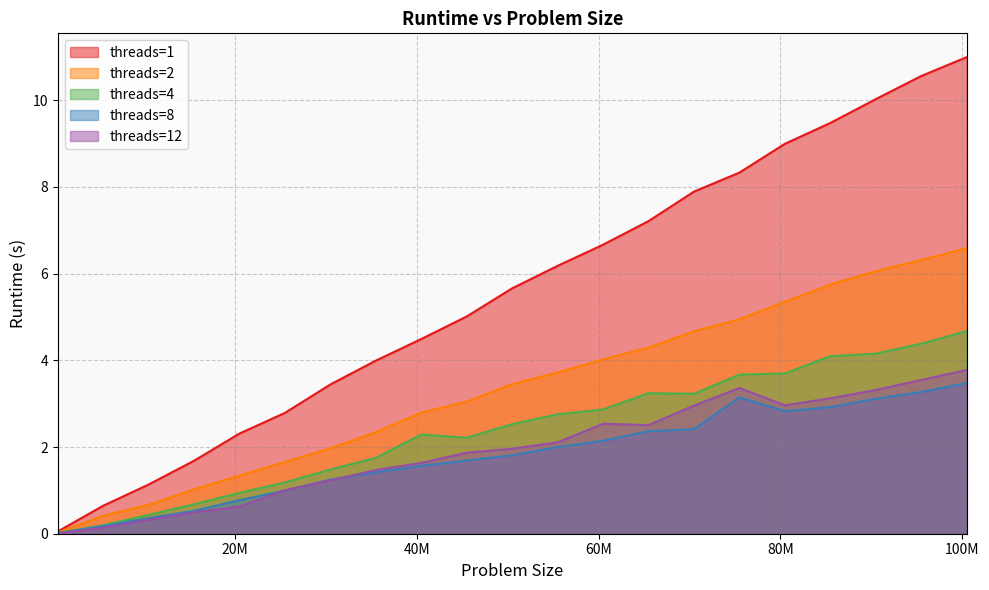

What are all the series names shown in the legend?

threads=1, threads=2, threads=4, threads=8, threads=12